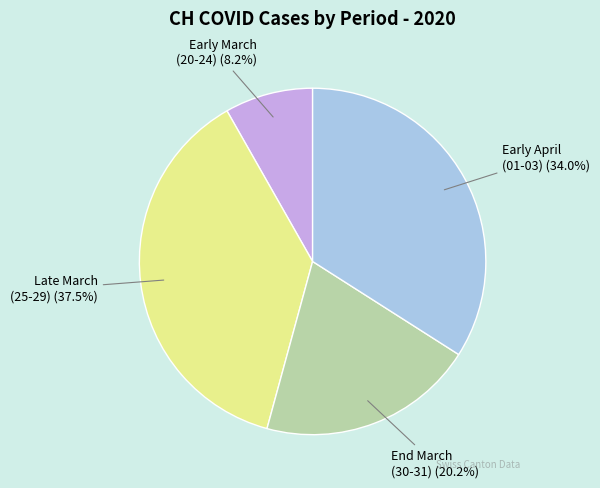

Is there a majority slice in this chart?

No